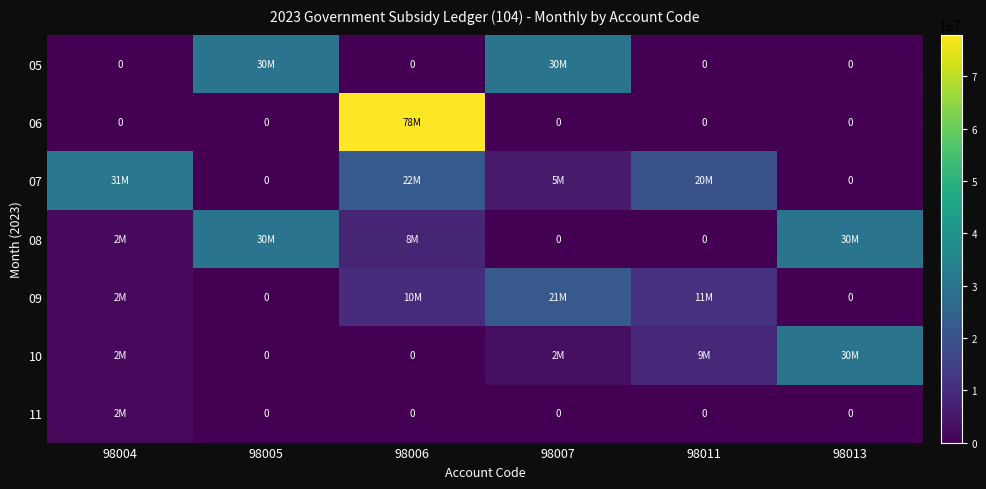

Where is 06 nearest to the value 39000000?

98004